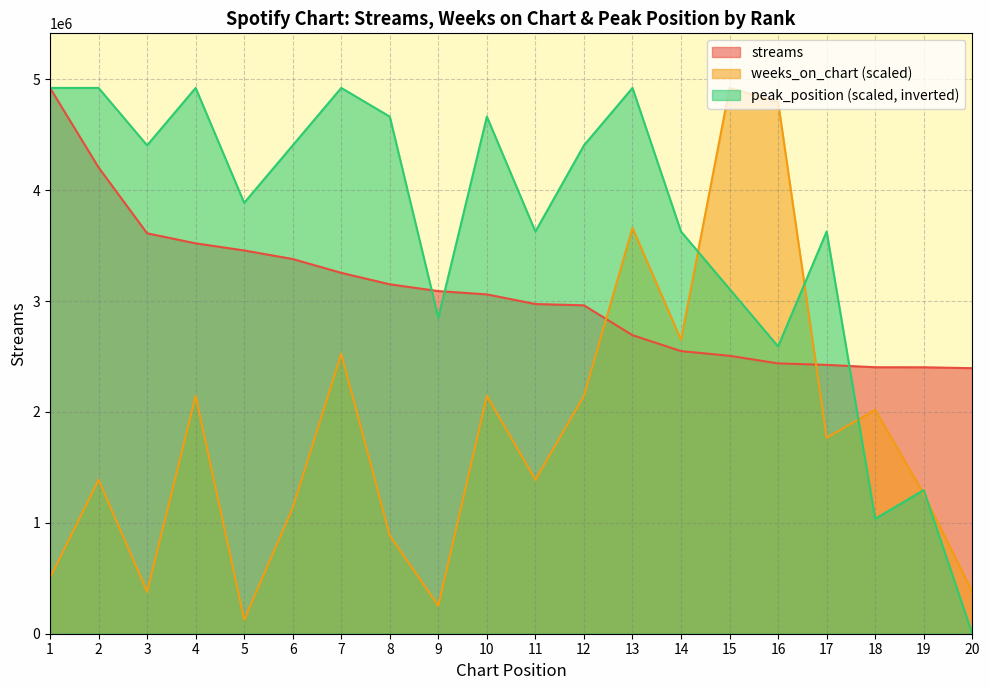

The value of weeks_on_chart at 13 is 3660002.3. True or false?

True